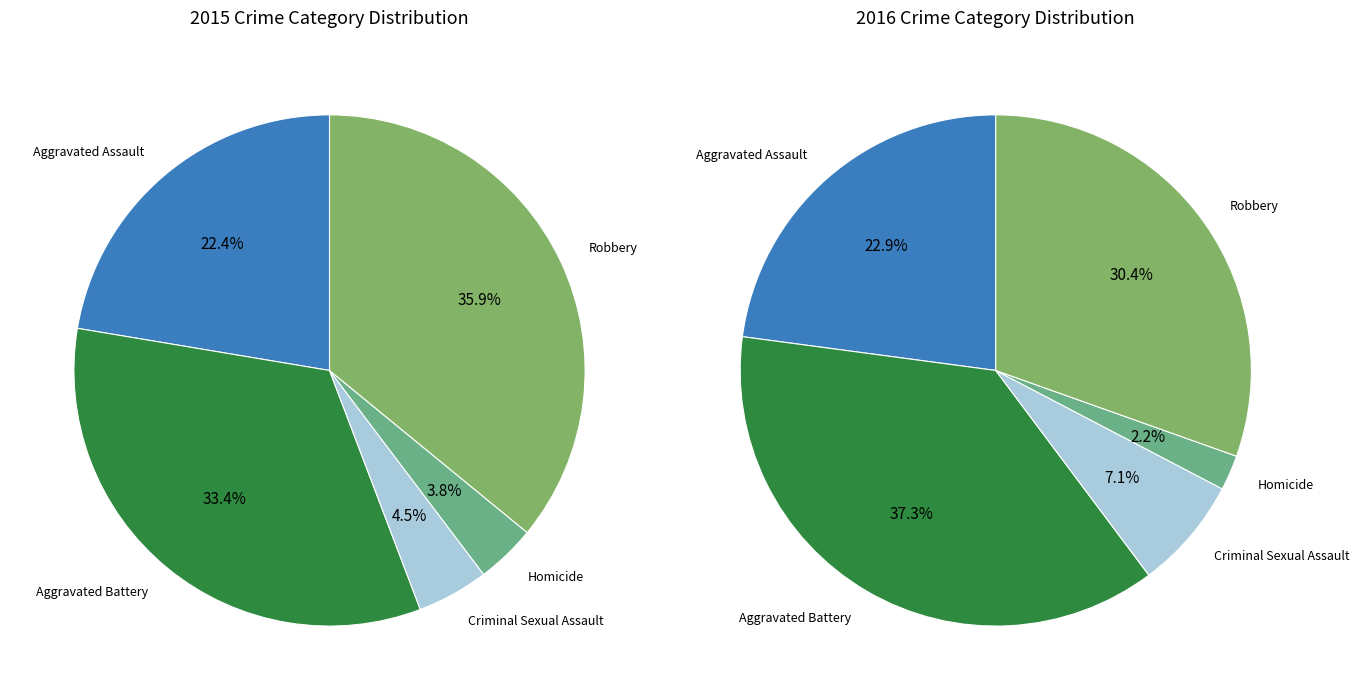

What percentage do Aggravated Assault and Aggravated Battery together represent?

55.8%